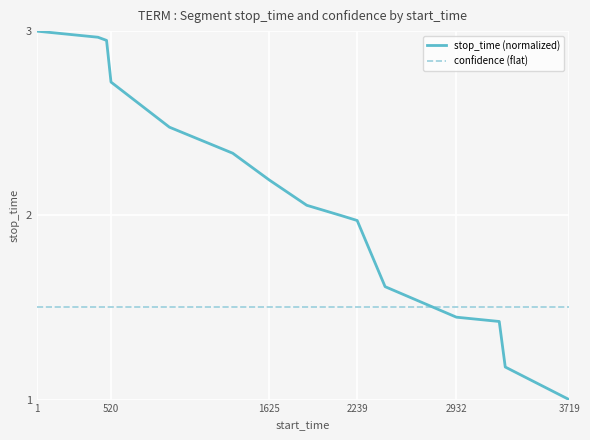

How many times do confidence (flat) and stop_time (normalized) cross each other?

1